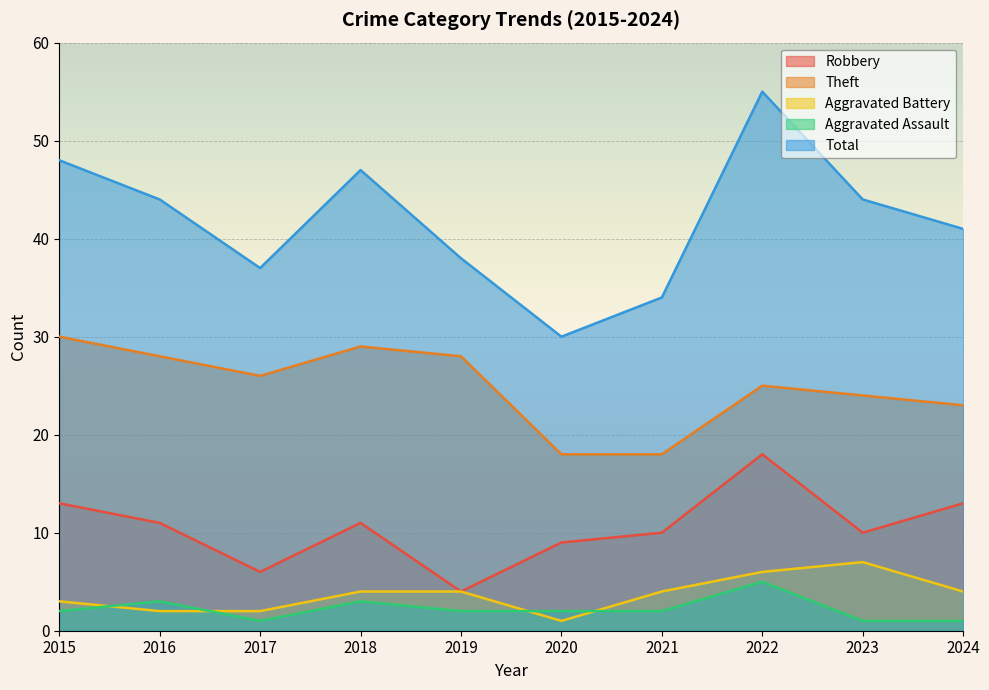

The value of Aggravated Battery at 2018 is 4. True or false?

True